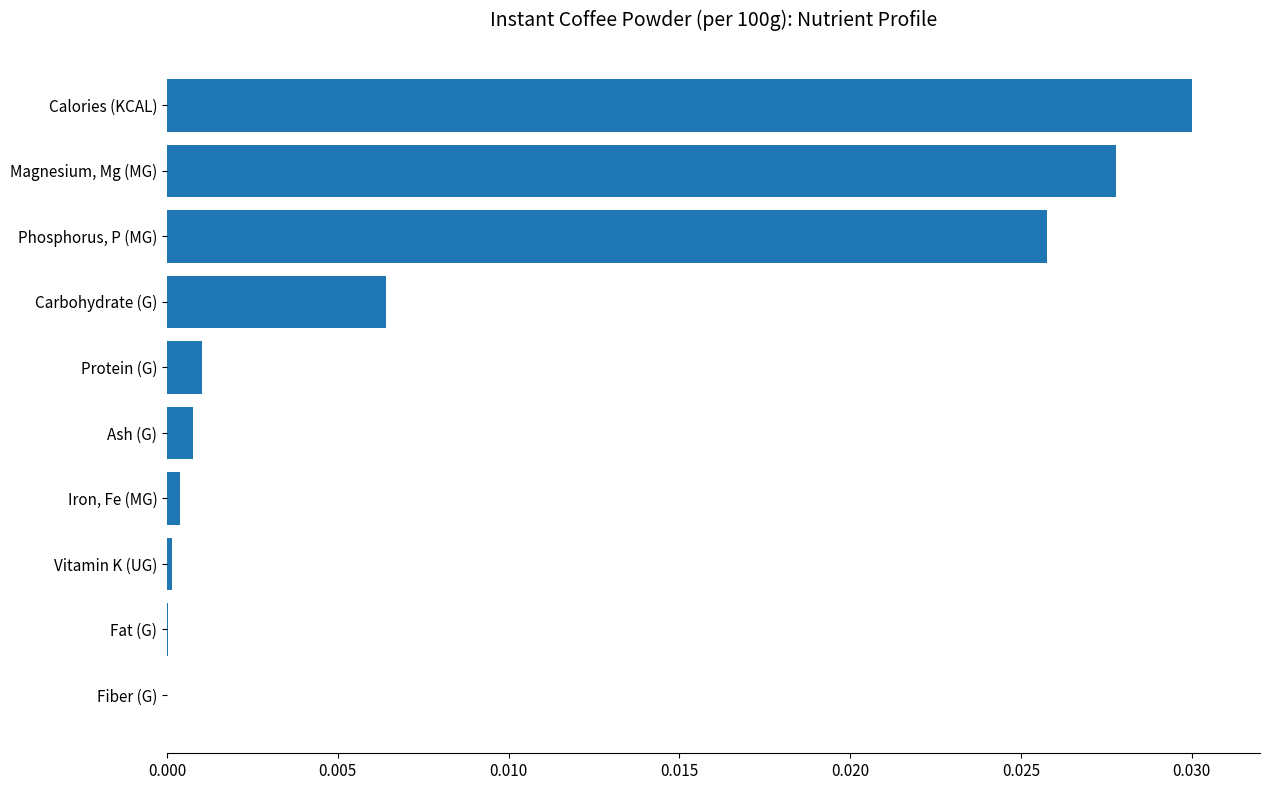

At which category does the chart reach its peak across all series?

Calories (KCAL)